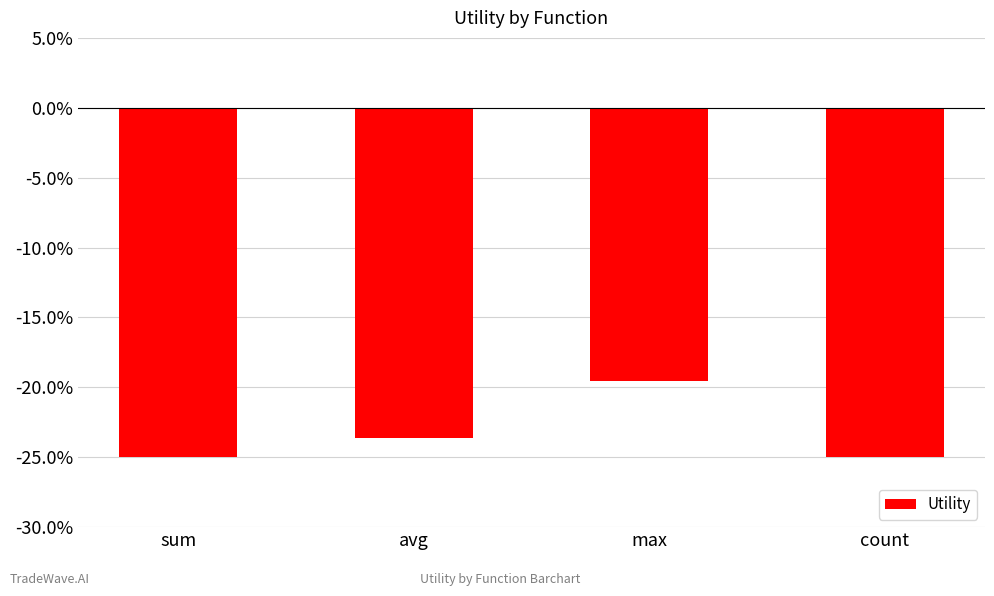

True or false: the data shows -0.2 at count.

True